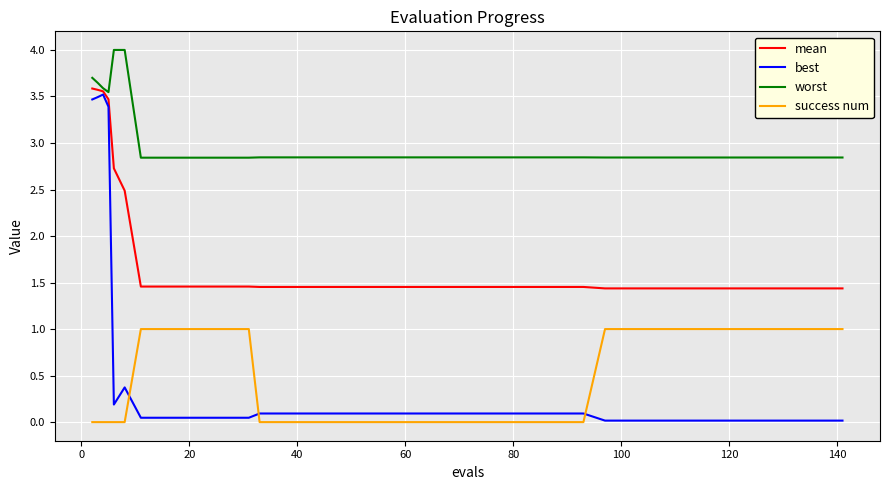

True or false: worst and success num cross at least once.

False